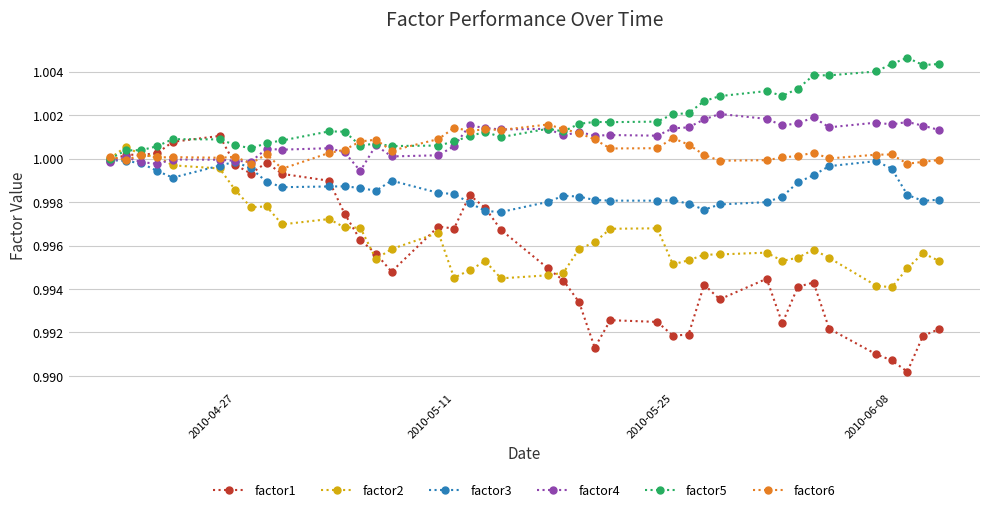

Does the chart display data point markers on the line(s)?

Yes